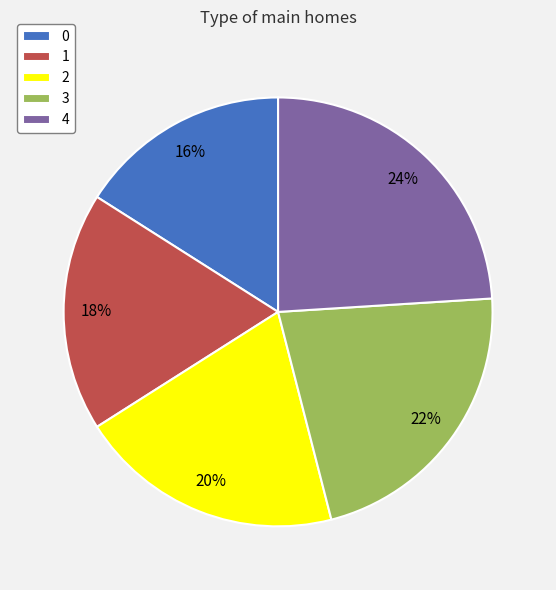

Is it true that 4 is 35% of the pie?

False